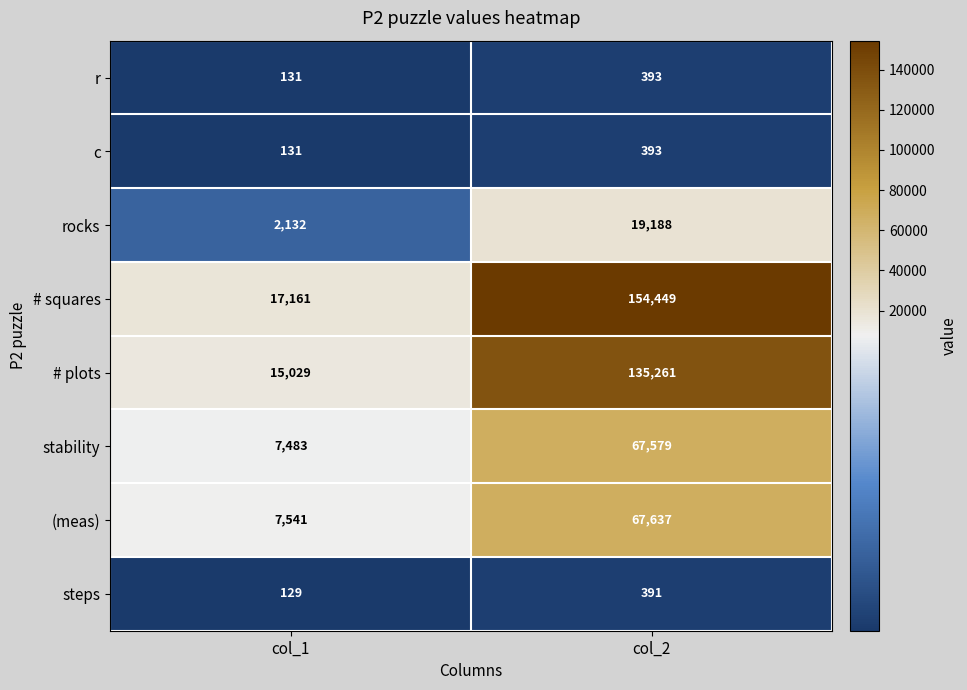

Which category has the highest value in the r series?

col_2